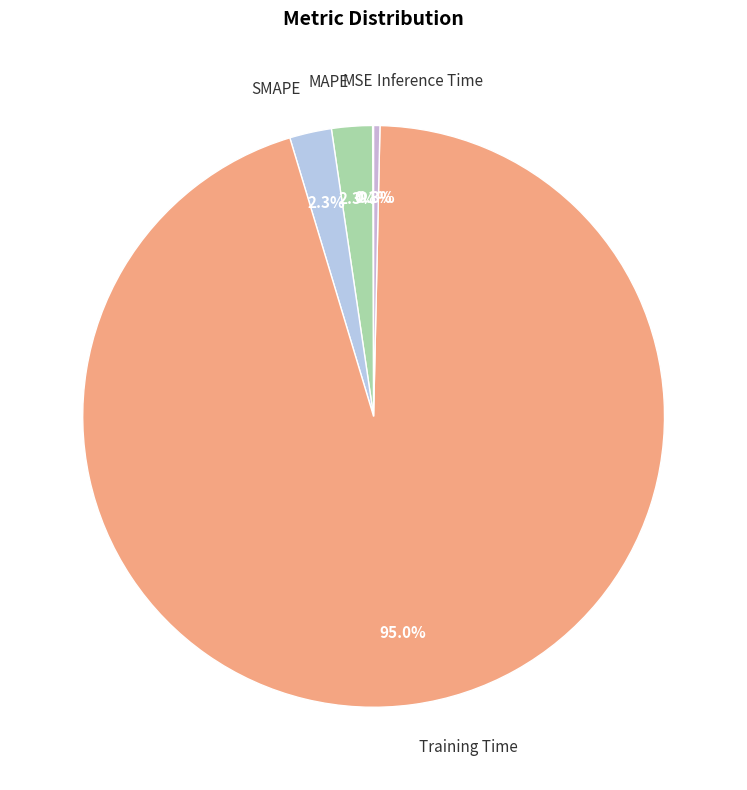

To the nearest percent, what portion does Training Time represent?

95%